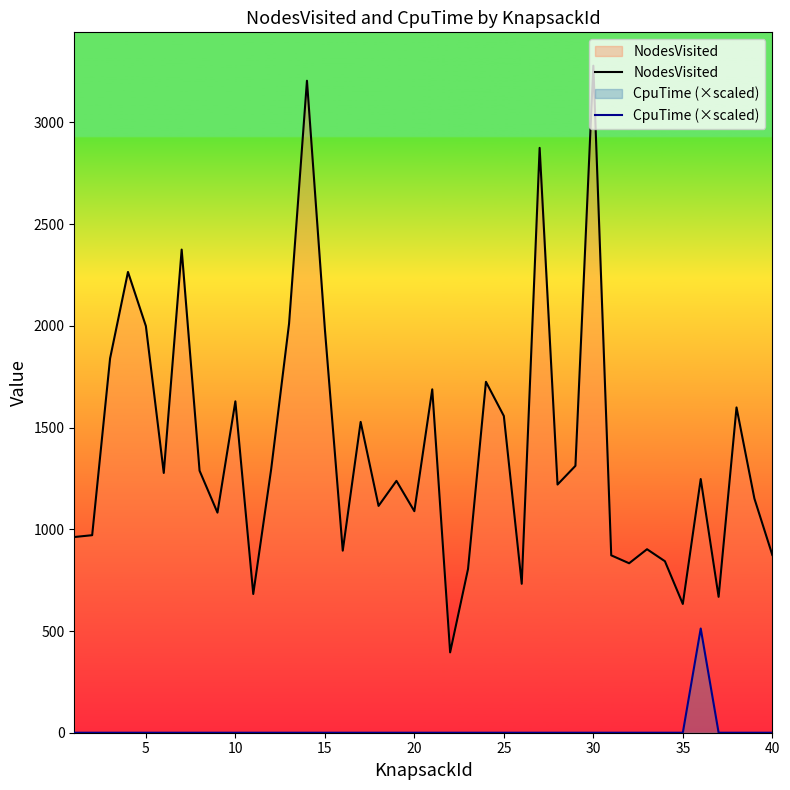

How many interior local valleys does the NodesVisited series have?

12